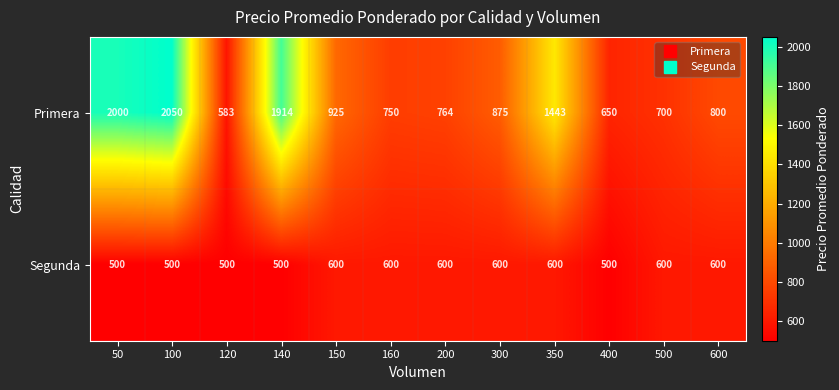

Which series has the largest range (max minus min)?

Primera